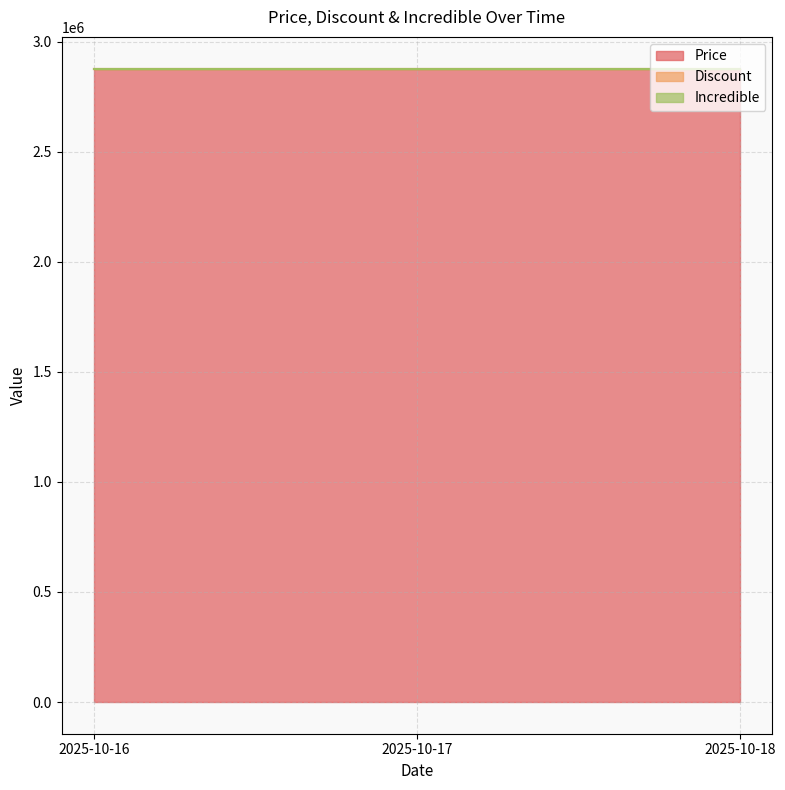

Is the value of Incredible at 2025-10-16 greater than the value of Discount at 2025-10-16?

No